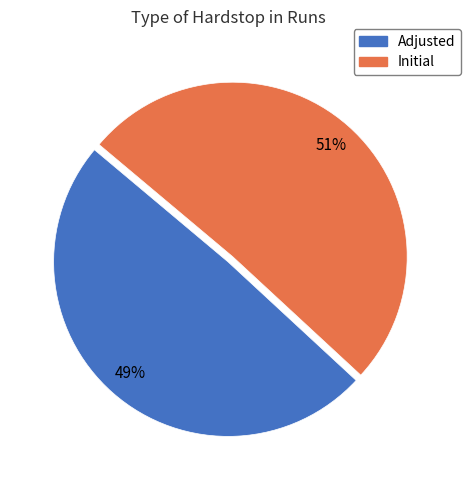

Combined, do Adjusted and Initial account for over 50%?

Yes